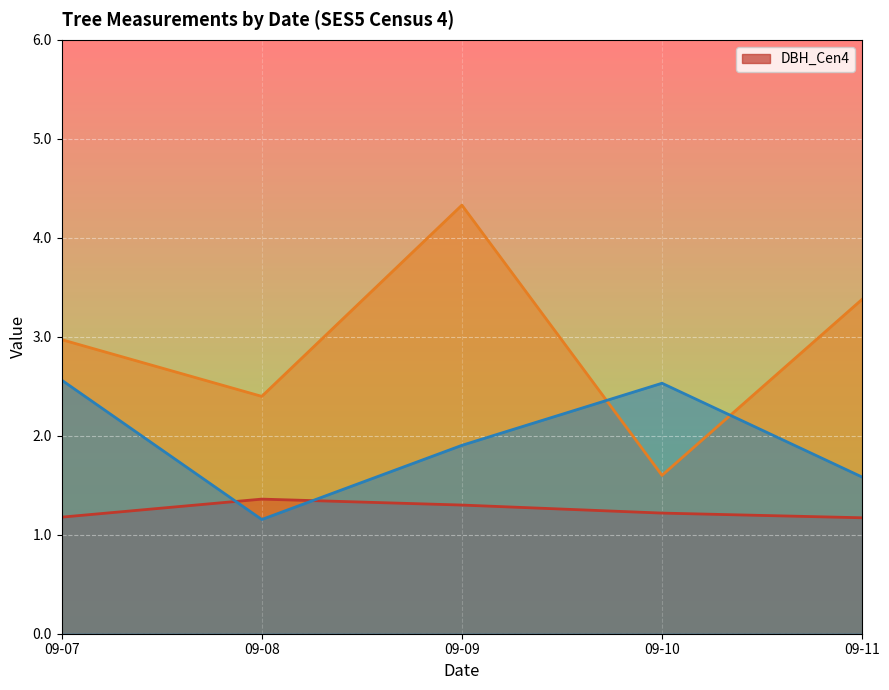

How many distinct data groups are displayed?

3